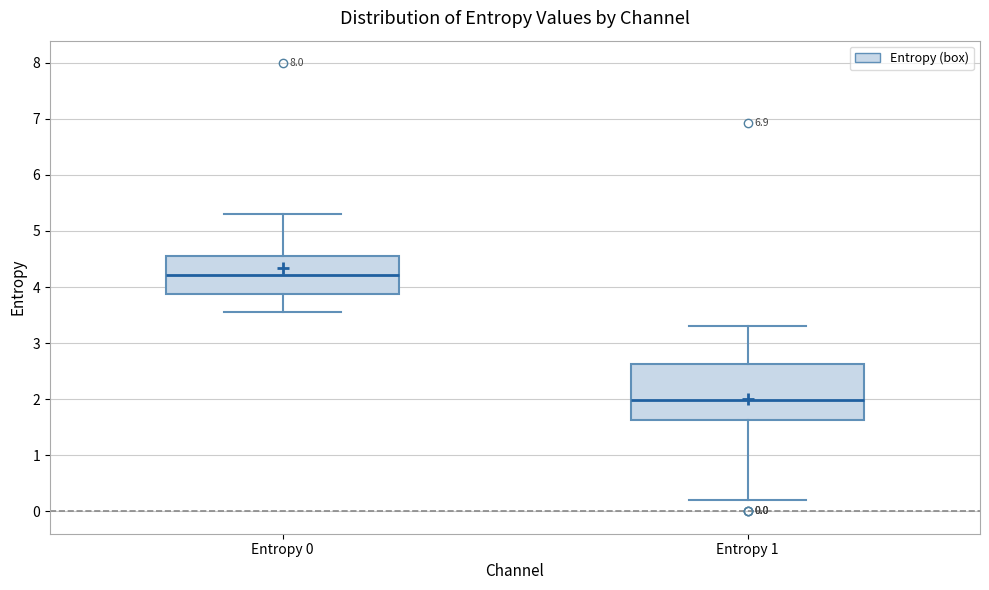

Which box is the tallest, from its lower edge to its upper edge?

Entropy 1